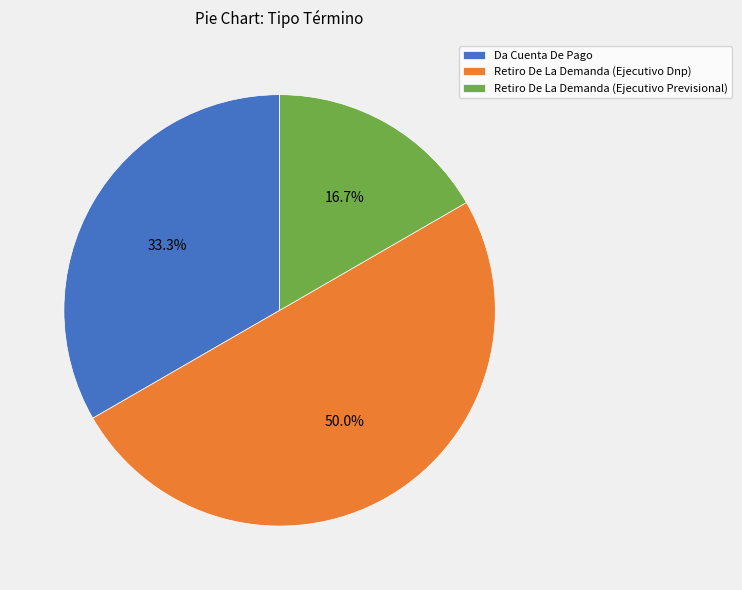

Which slice is the largest?

Retiro De La Demanda (Ejecutivo Dnp)